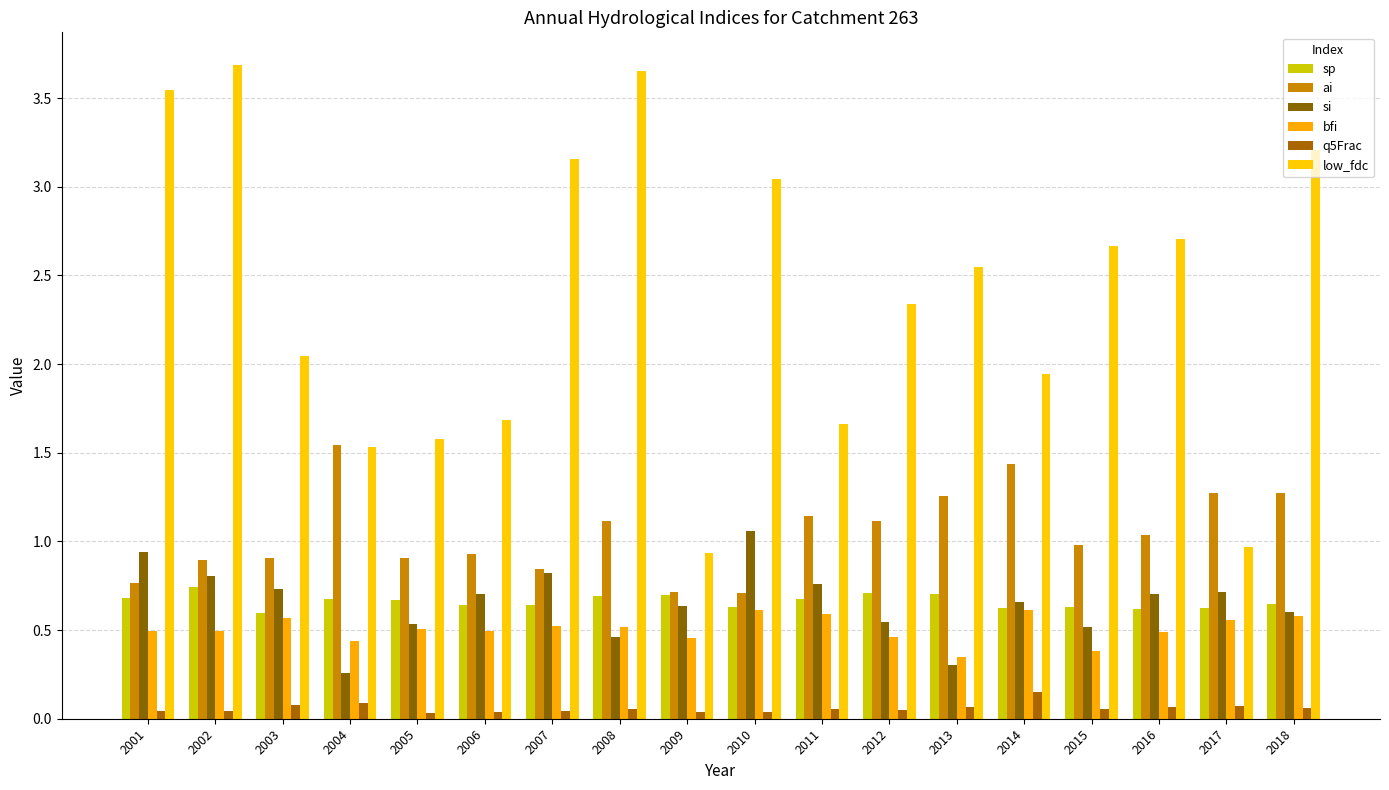

The value of bfi at 2007 is 0.5. True or false?

True